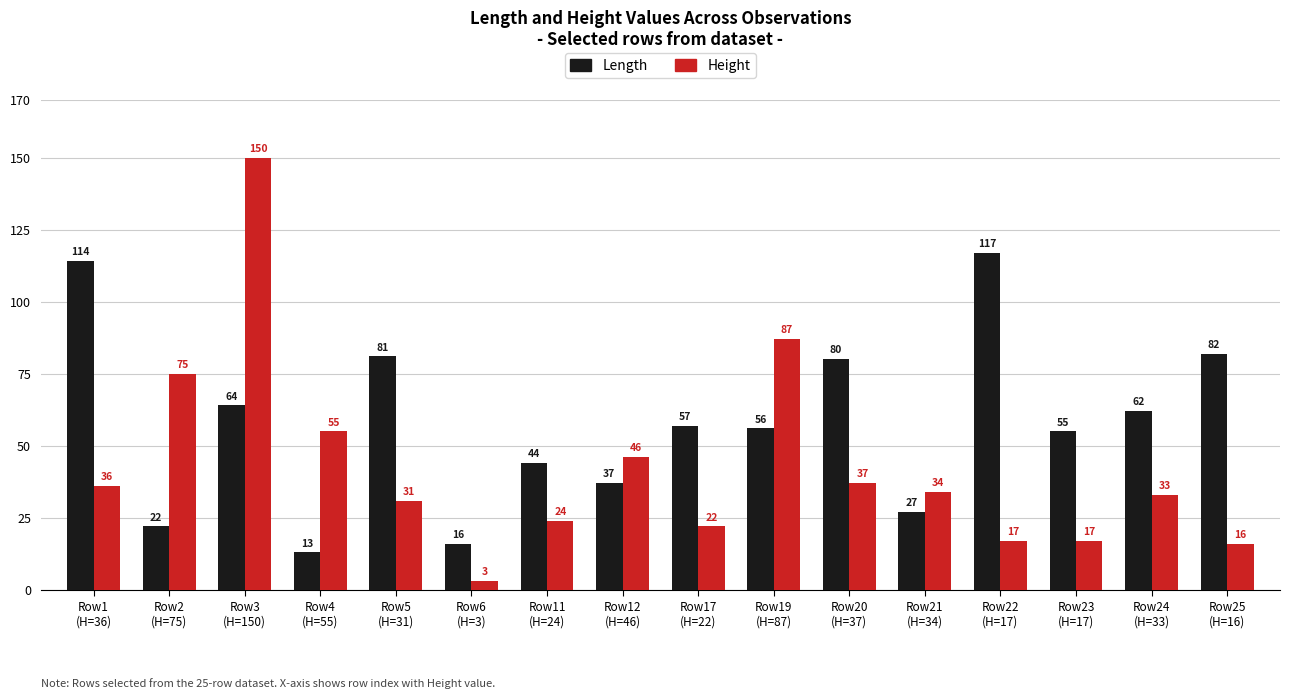

How many groups of bars are there?

16